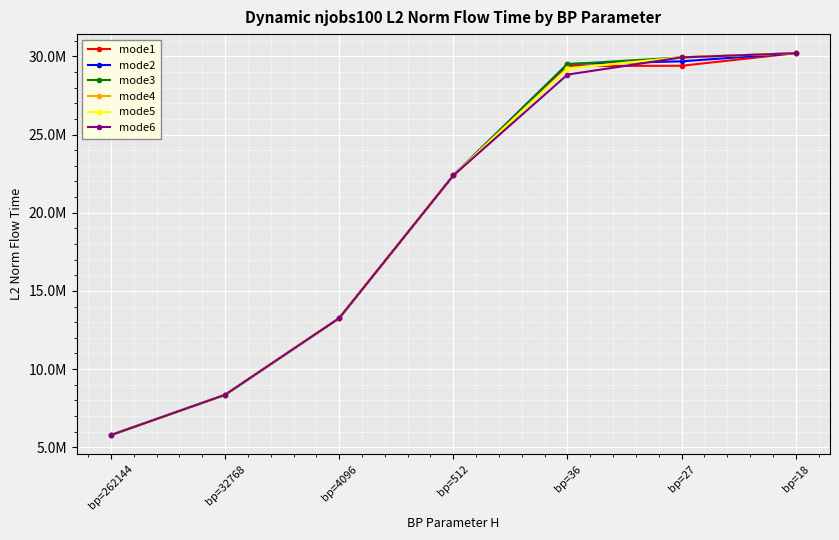

Reading left to right, what are all the values shown in this chart?

mode1: bp=262144=5778600.8	bp=32768=8353603.6	bp=4096=13254467.5	bp=512=22384152.7	bp=36=29384791.1	bp=27=29399875.4	bp=18=30203378.7
mode2: bp=262144=5778600.8	bp=32768=8353603.6	bp=4096=13254467.5	bp=512=22384152.7	bp=36=29514207.6	bp=27=29683951.7	bp=18=30203378.7
mode3: bp=262144=5778600.8	bp=32768=8353603.6	bp=4096=13254467.5	bp=512=22384152.7	bp=36=29501199.0	bp=27=29935451.5	bp=18=30203378.7
mode4: bp=262144=5778600.8	bp=32768=8353603.6	bp=4096=13254467.5	bp=512=22384152.7	bp=36=29246535.2	bp=27=29935451.5	bp=18=30203378.7
mode5: bp=262144=5778600.8	bp=32768=8353603.6	bp=4096=13254467.5	bp=512=22384152.7	bp=36=29220083.6	bp=27=29935451.5	bp=18=30203378.7
mode6: bp=262144=5778600.8	bp=32768=8353603.6	bp=4096=13254467.5	bp=512=22384152.7	bp=36=28835845.0	bp=27=29935451.5	bp=18=30203378.7